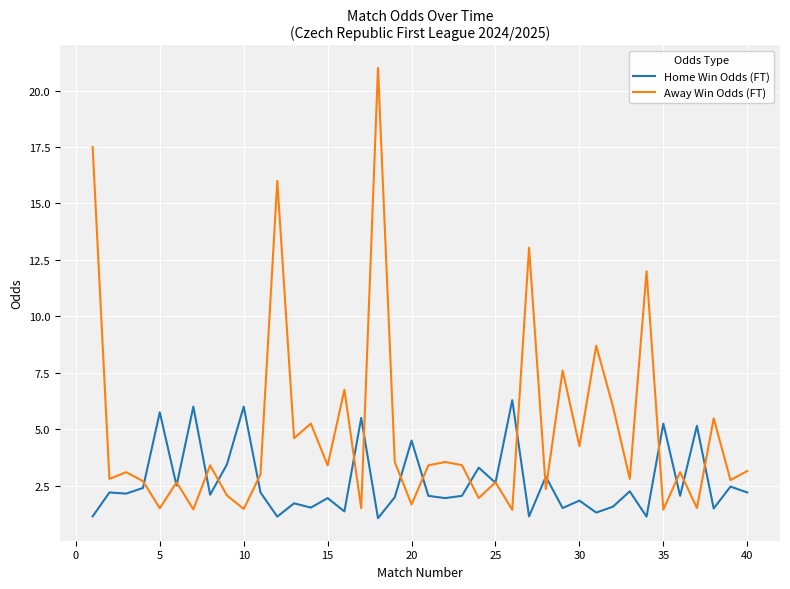

What is the smallest value displayed?

1.1